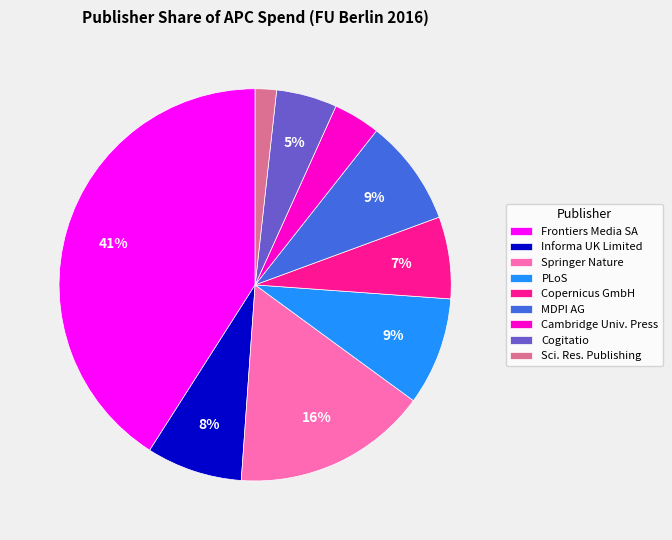

Is Informa UK Limited the majority of the pie?

No